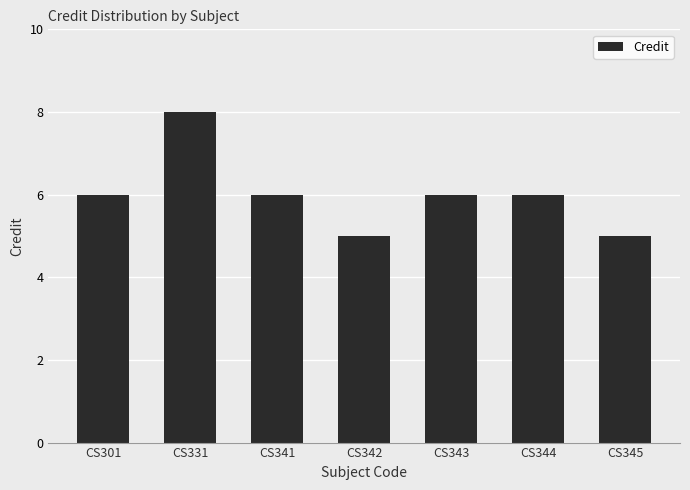

What is the change in value from CS331 to CS342?

-3